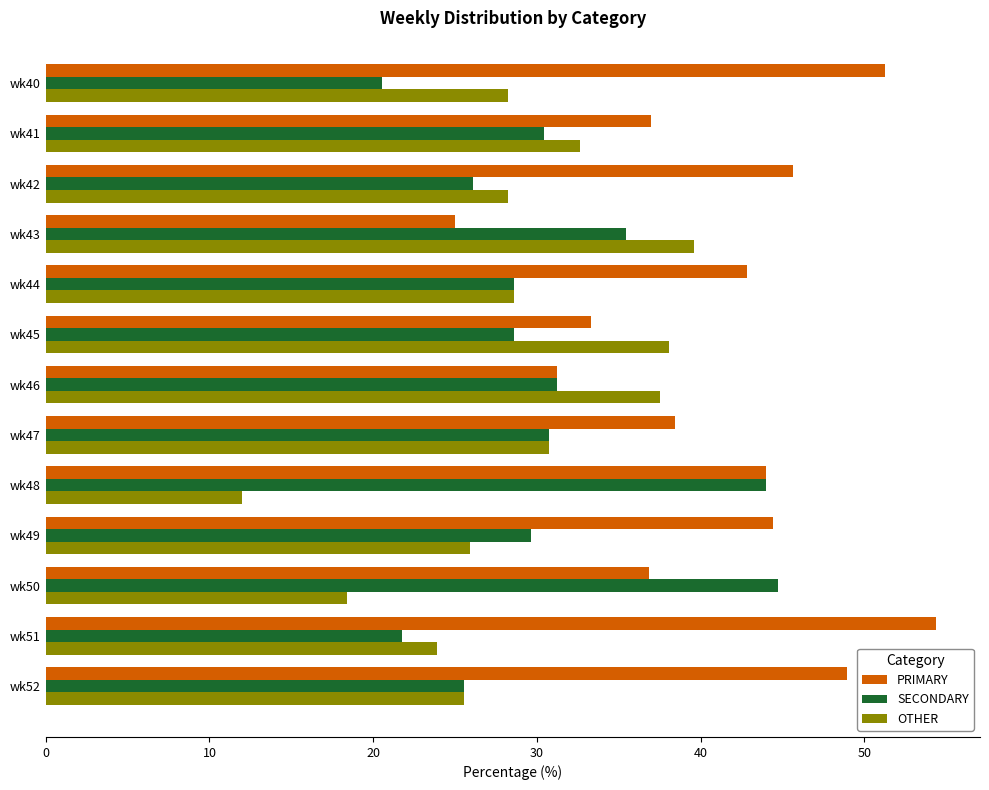

Between wk47 and wk52, which series saw the biggest shift?

PRIMARY